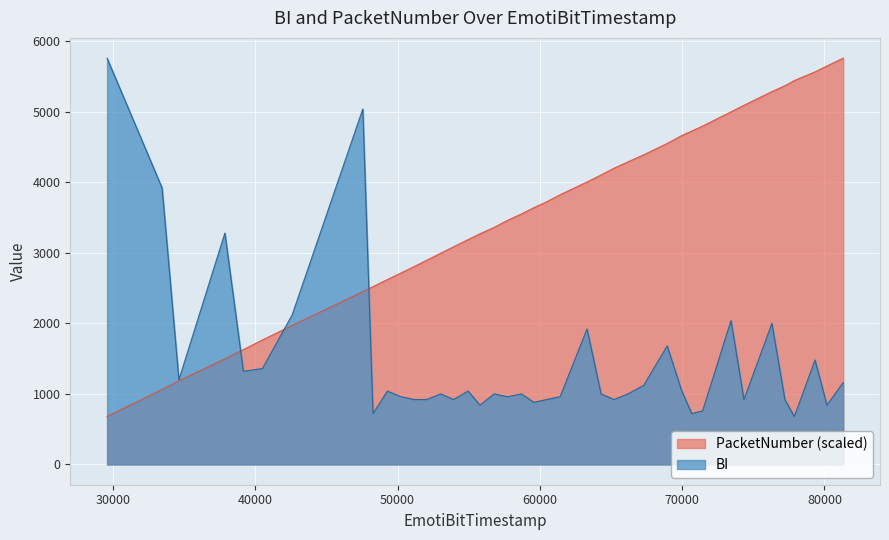

Does the chart display data point markers on the line(s)?

No